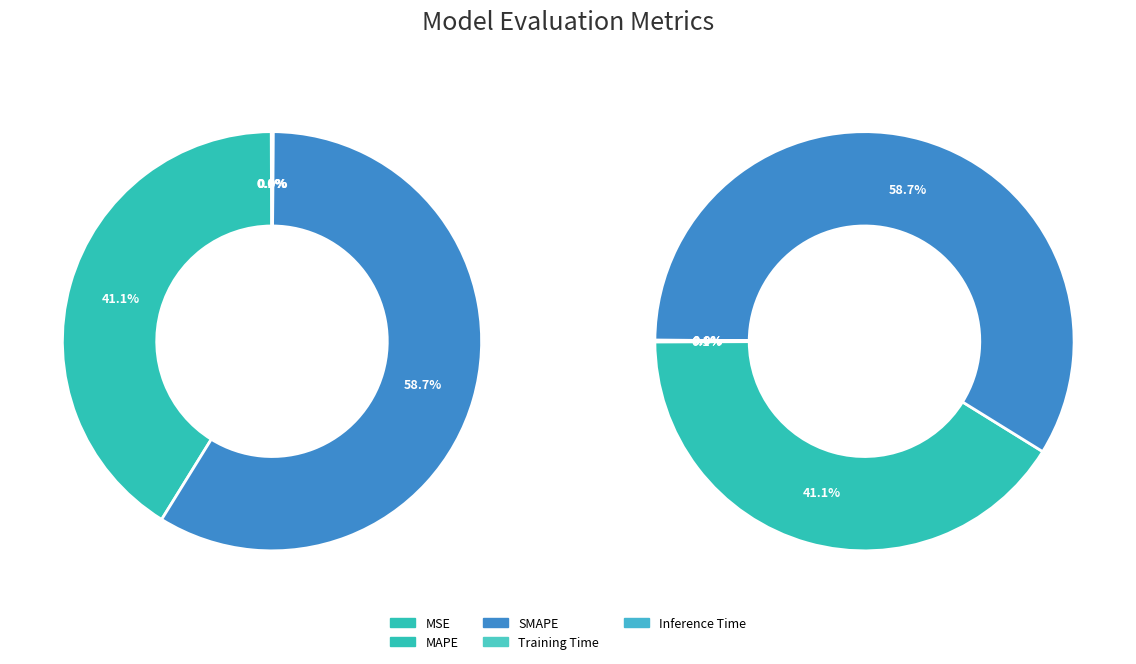

Rank the categories by value from lowest to highest.

Training Time, Inference Time, MSE, MAPE, SMAPE